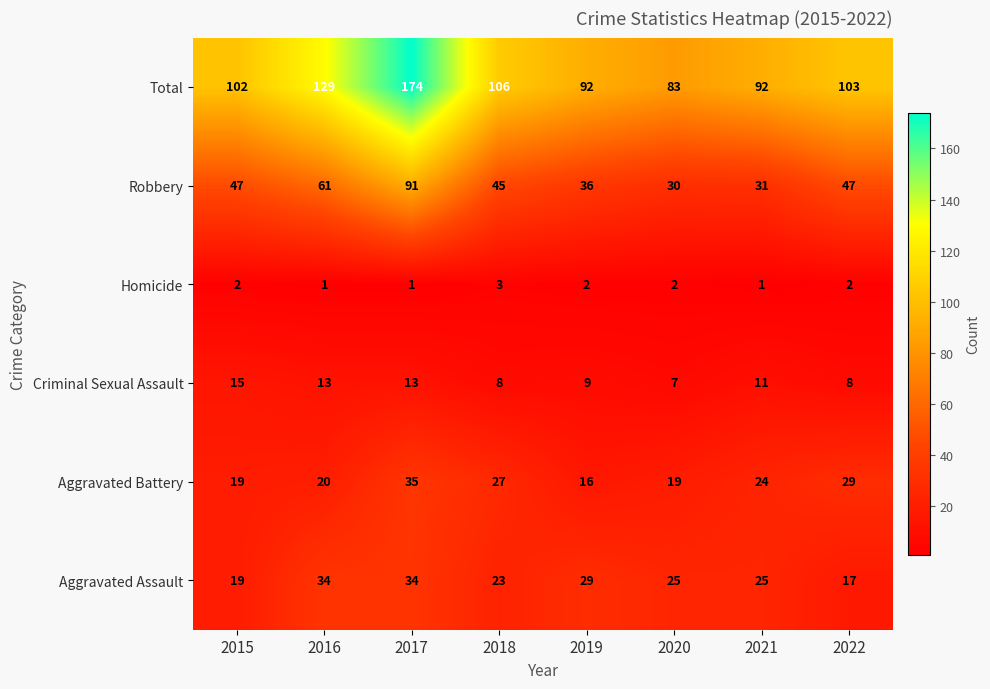

What is the maximum value for Criminal Sexual Assault?

15